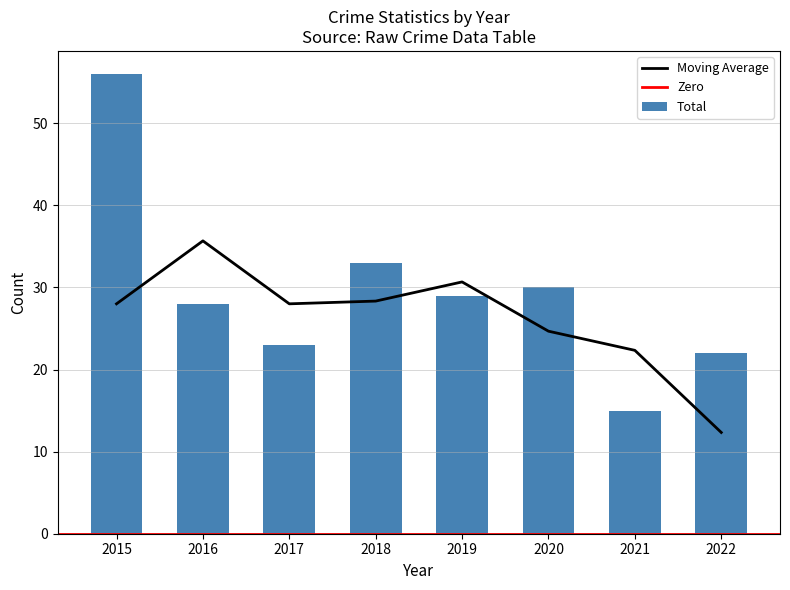

Is it true that Moving Average equals 28.0 at 2015?

True